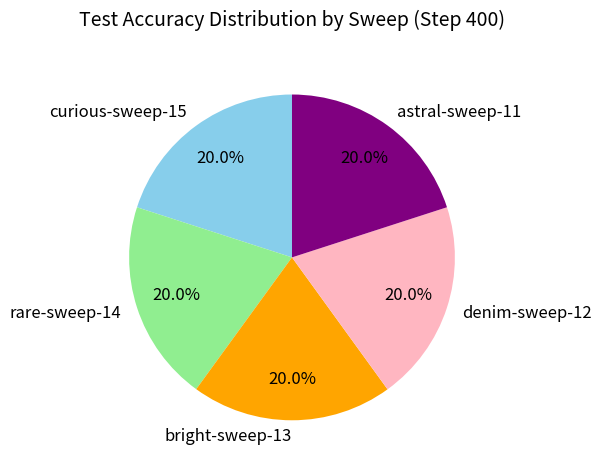

What percentage is NOT represented by astral-sweep-11?

80.0%